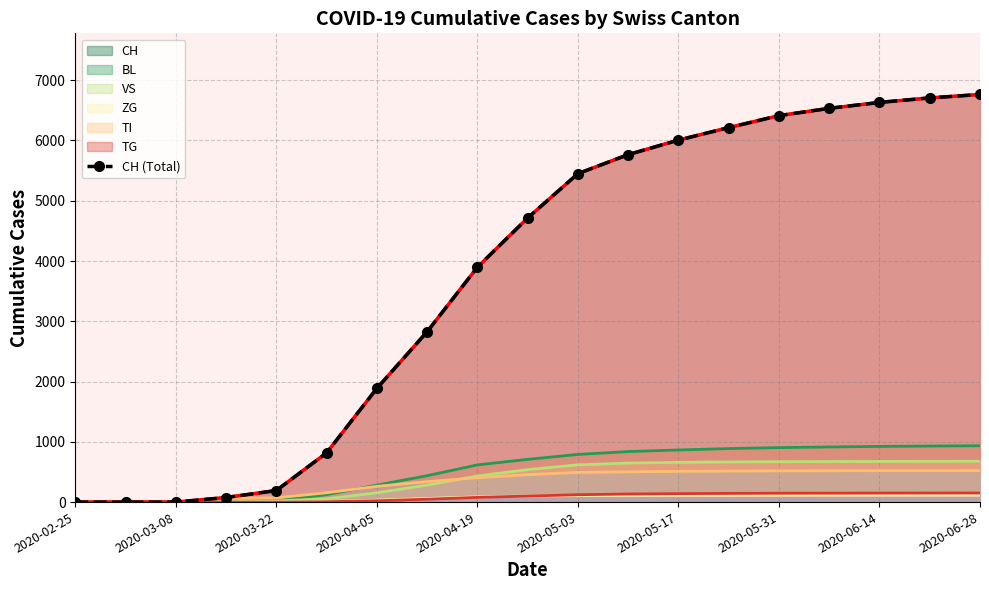

Which category has the lowest value across all series?

2020-02-25